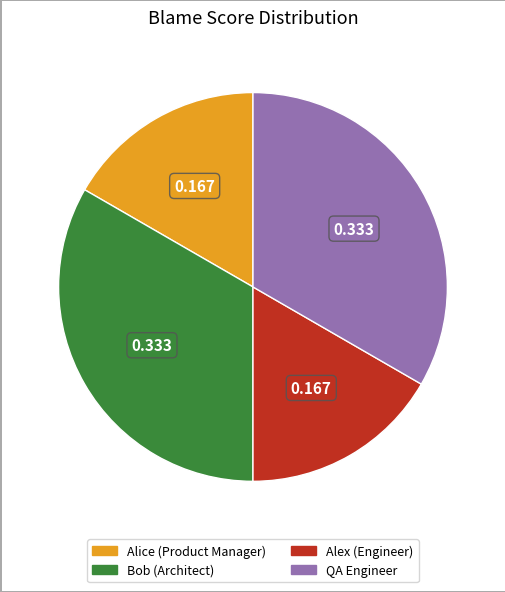

Is the sum of Bob (Architect) and QA Engineer greater than half?

Yes